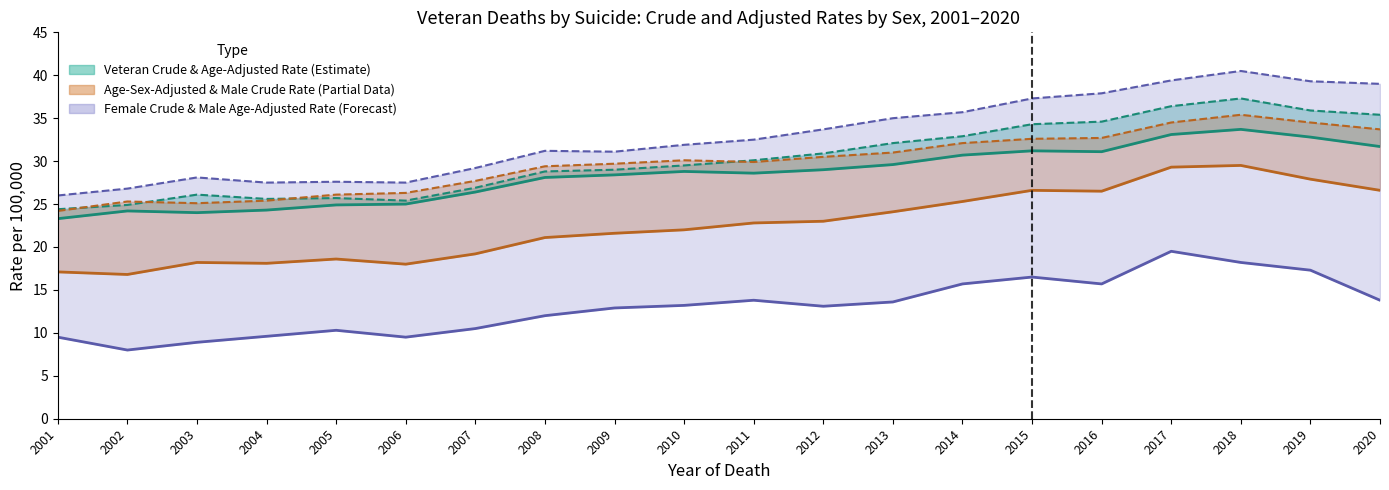

Which series changed the most between 2009 and 2020?

Male Veteran Age-Adjusted Rate